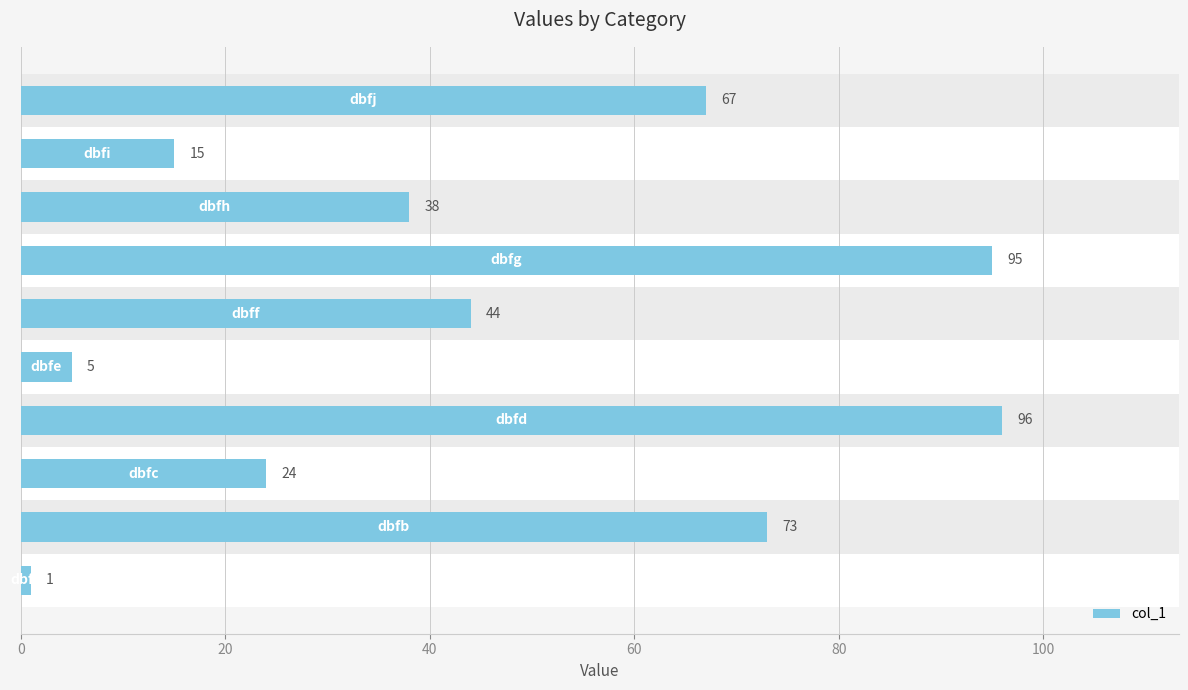

How many data points are less than 44?

5